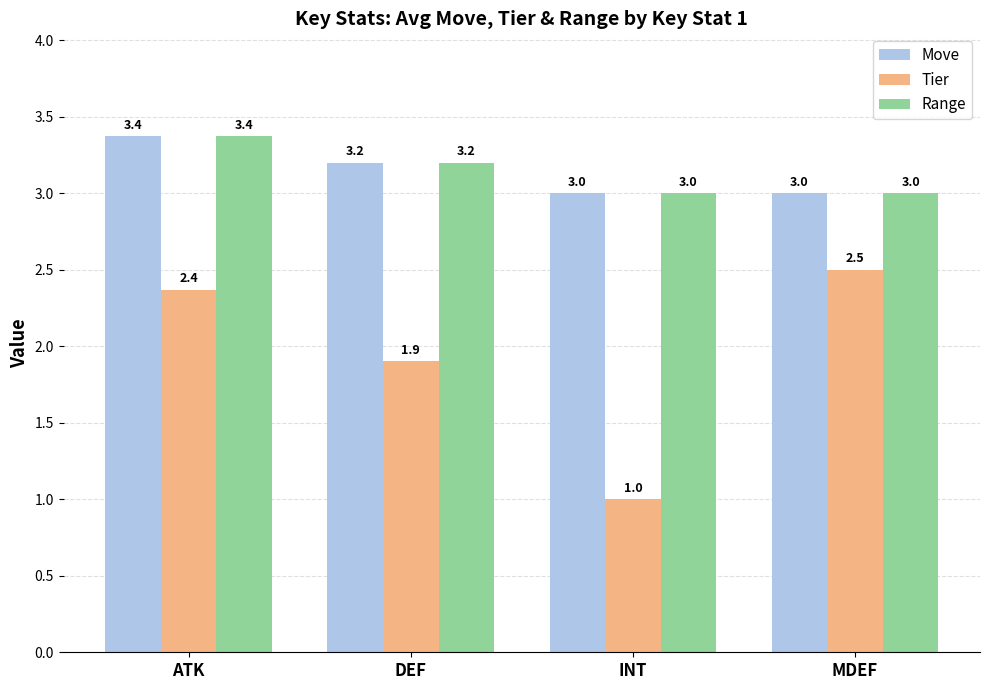

What is the highest value of the Range series?

3.4